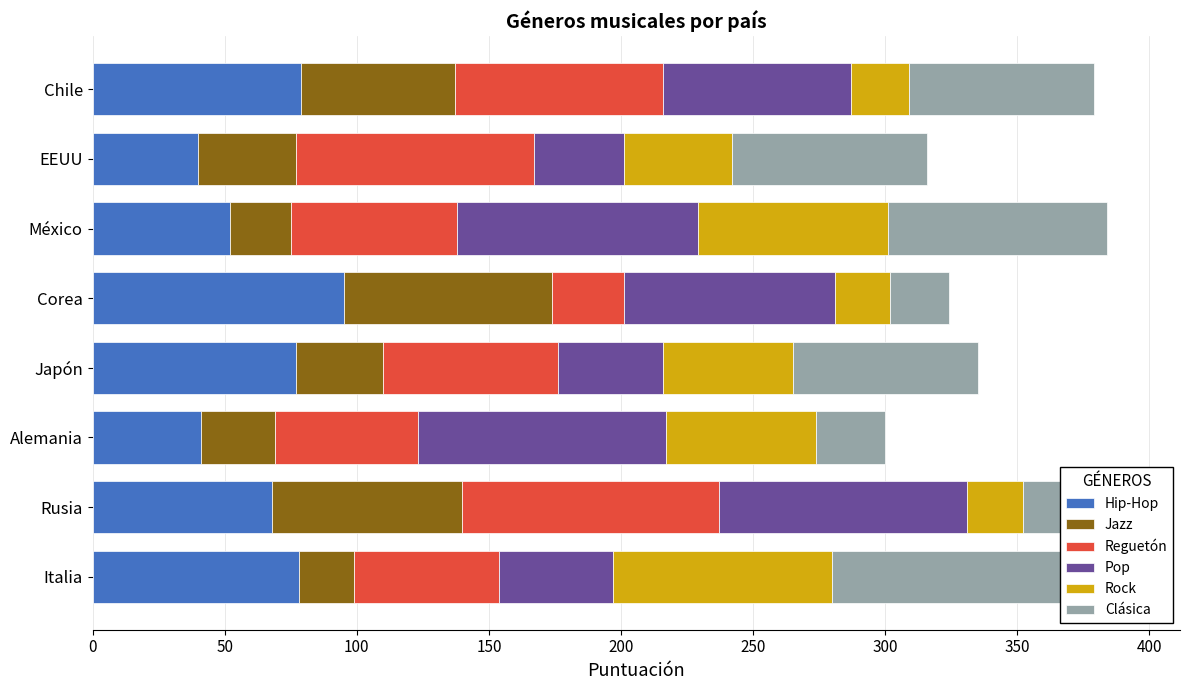

What is the approximate value of Reguetón at EEUU, to the nearest 5?

90